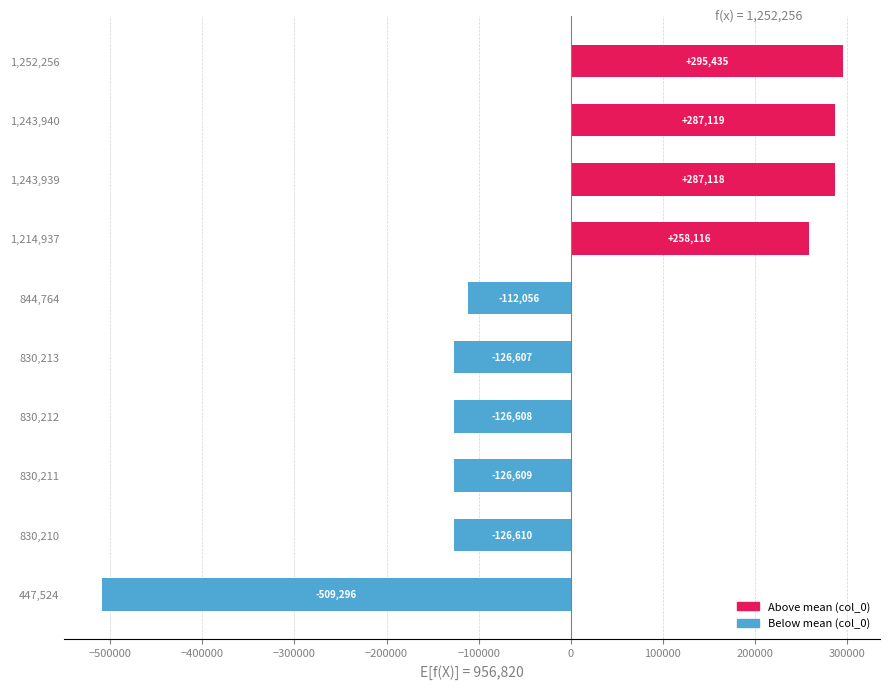

Which has a higher value, 830,213 or 1,243,940?

1,243,940